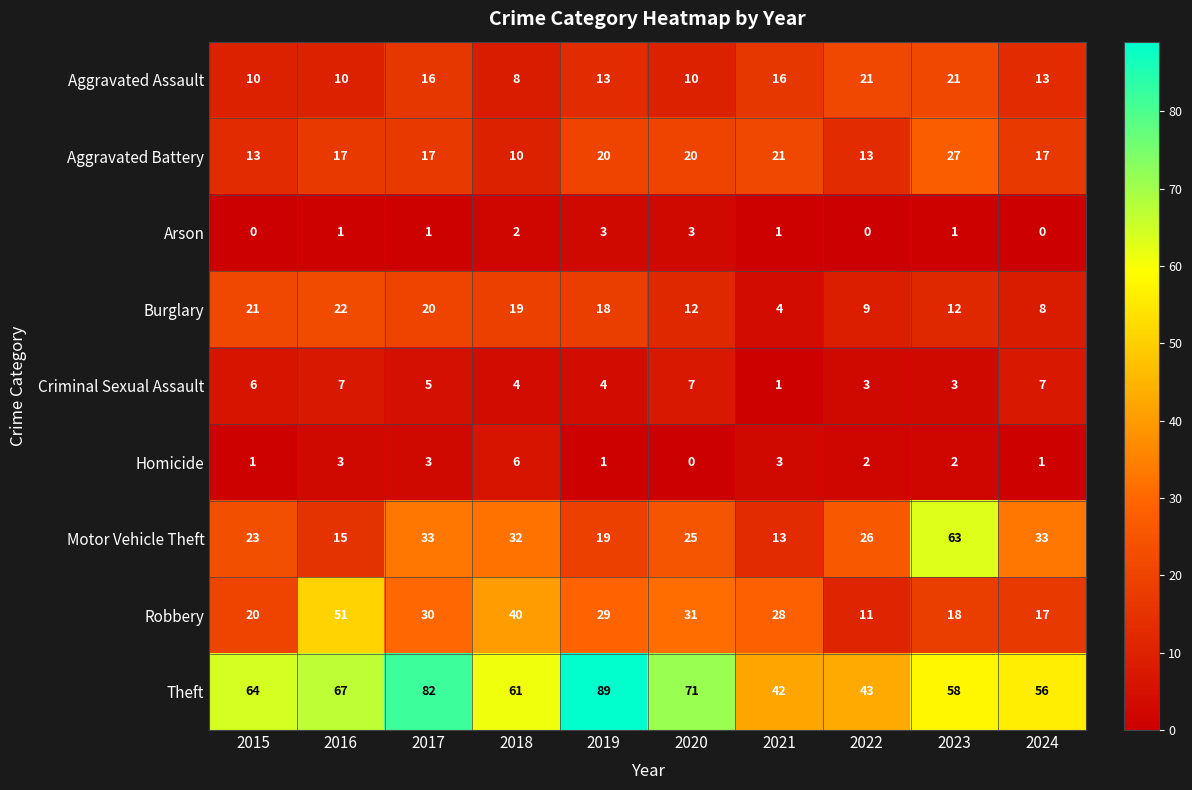

Which series changed the most between 2020 and 2021?

Theft